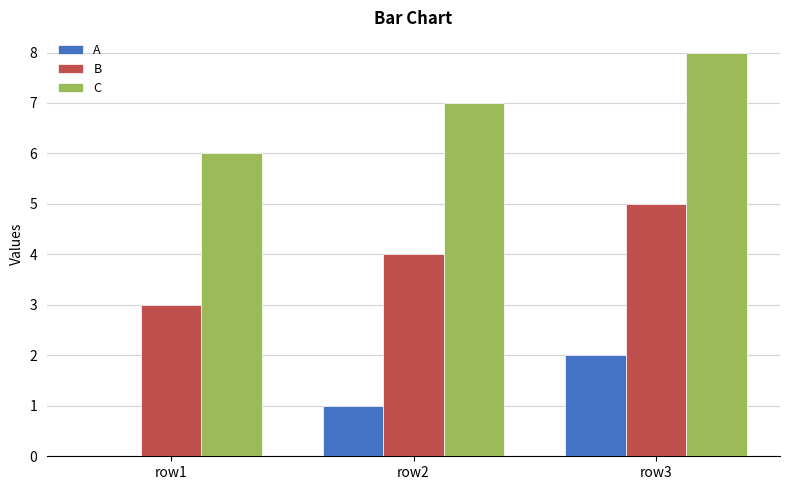

What is the approximate value of C at row1?

6